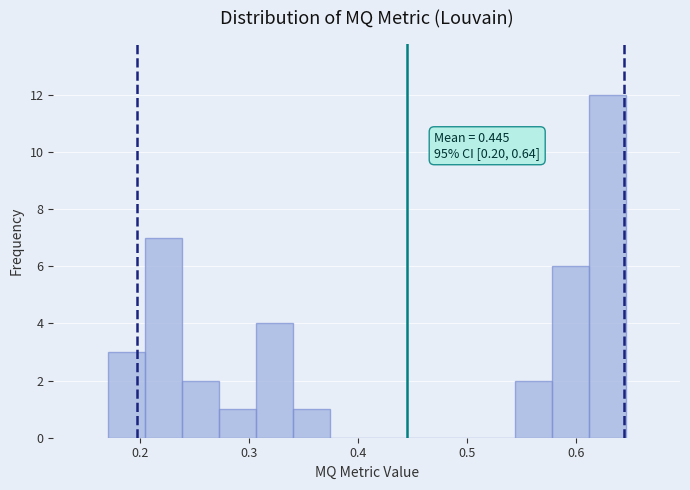

Around what value on the x-axis is the tallest bar? Give the approximate position of its centre, as read against the axis.

0.63